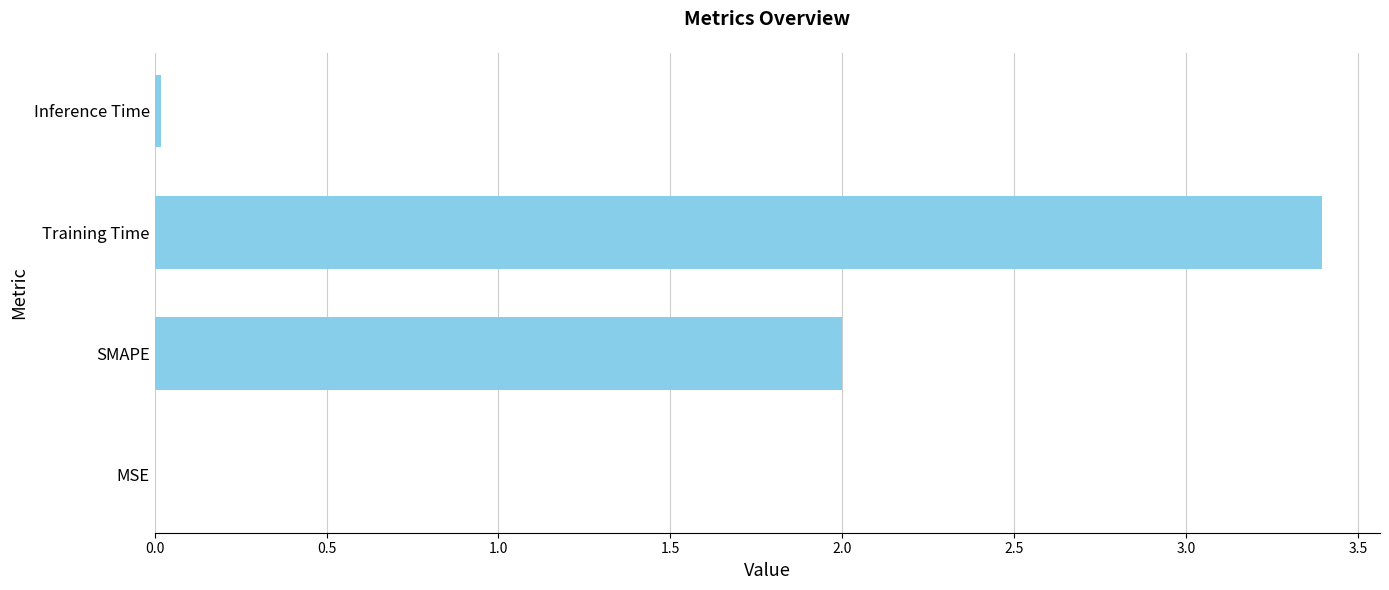

The chart shows a value of 2.0 at SMAPE. True or false?

True